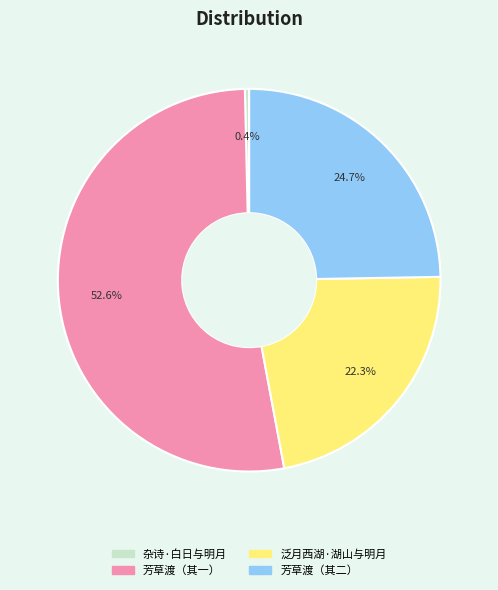

How many segments does this pie chart have?

4